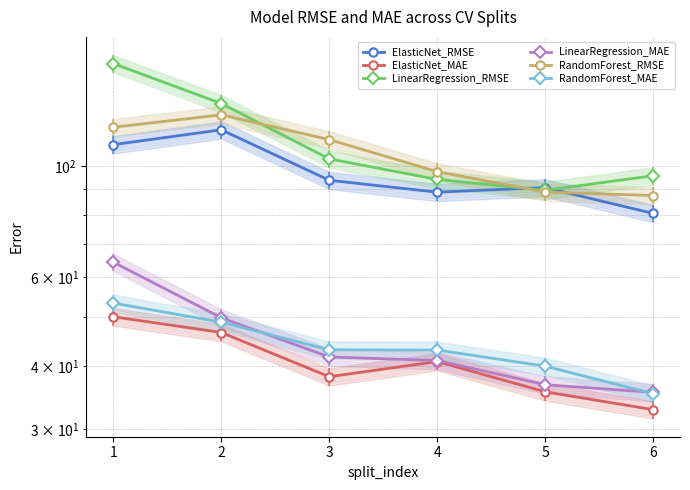

What is the approximate value of RandomForest_RMSE at 2?

126.4